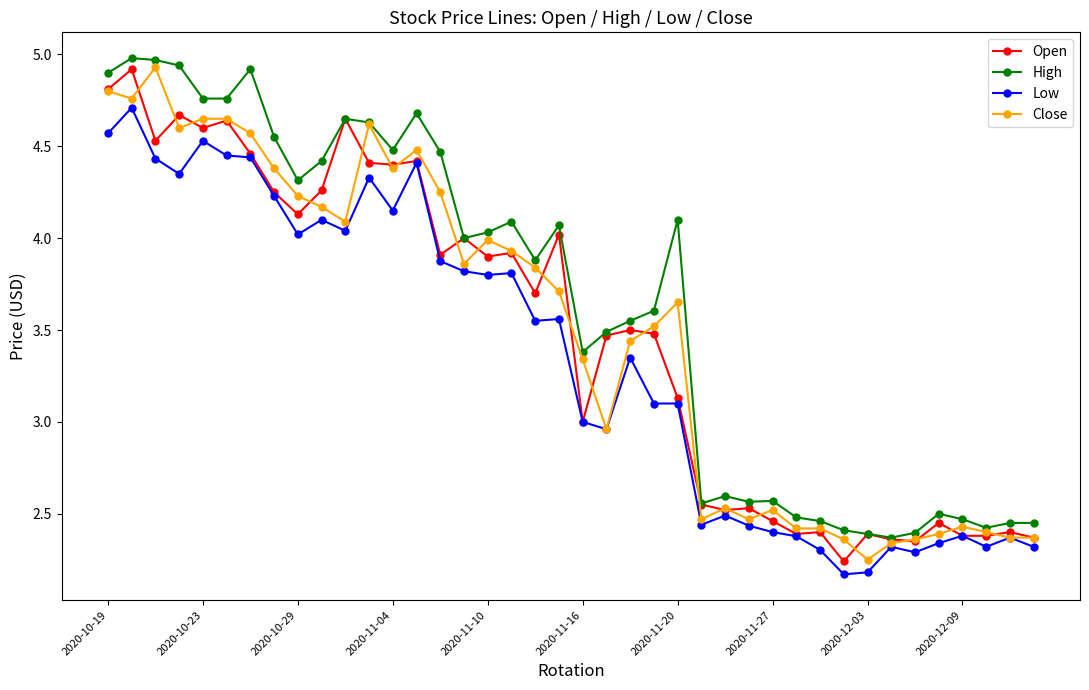

What is the maximum value shown in the chart?

5.0